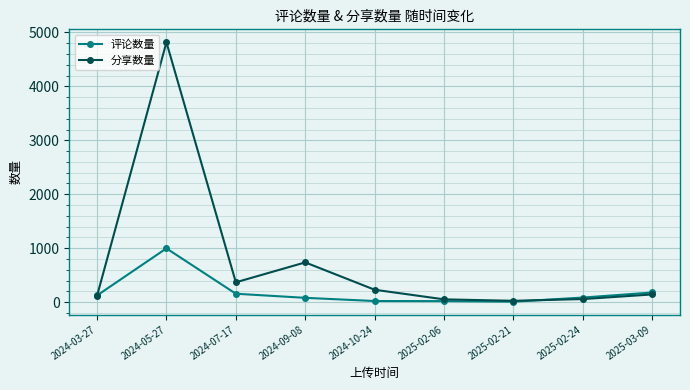

Rank the series by their average value, from lowest to highest.

评论数量, 分享数量